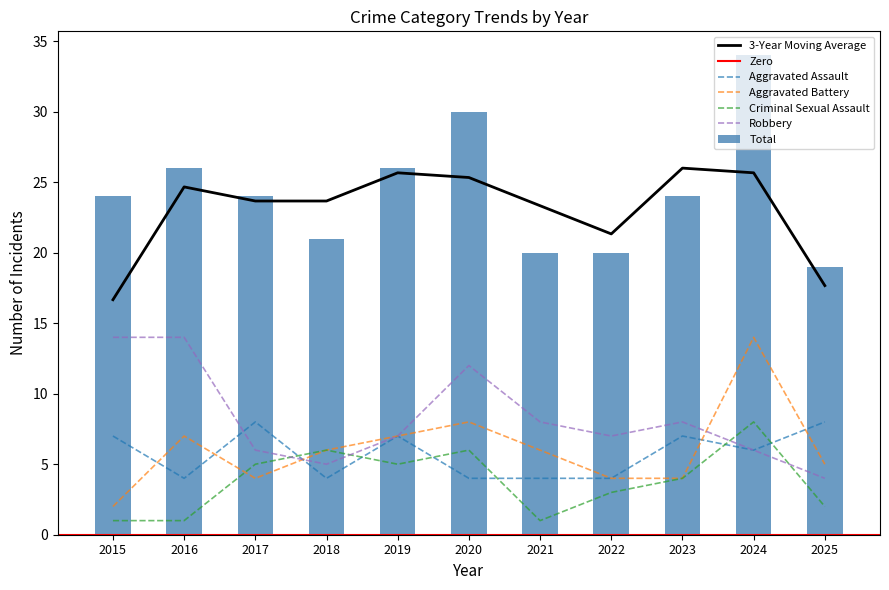

The Aggravated Battery series shows 10 at 2016. True or false?

False